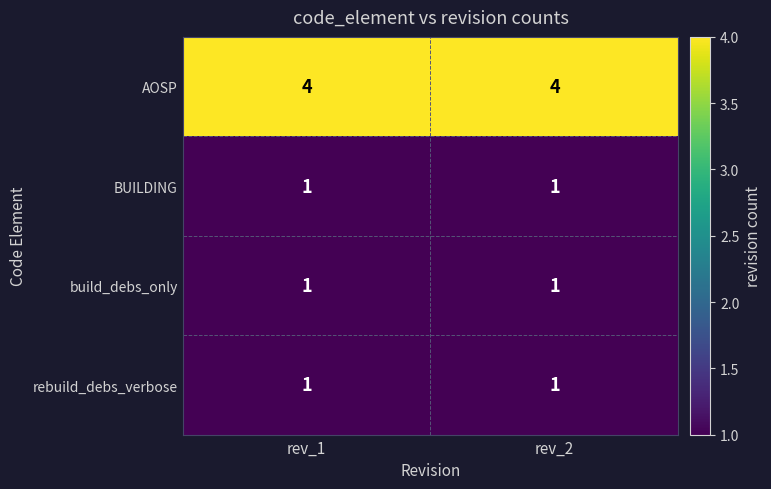

The AOSP series shows 4 at rev_1. True or false?

True